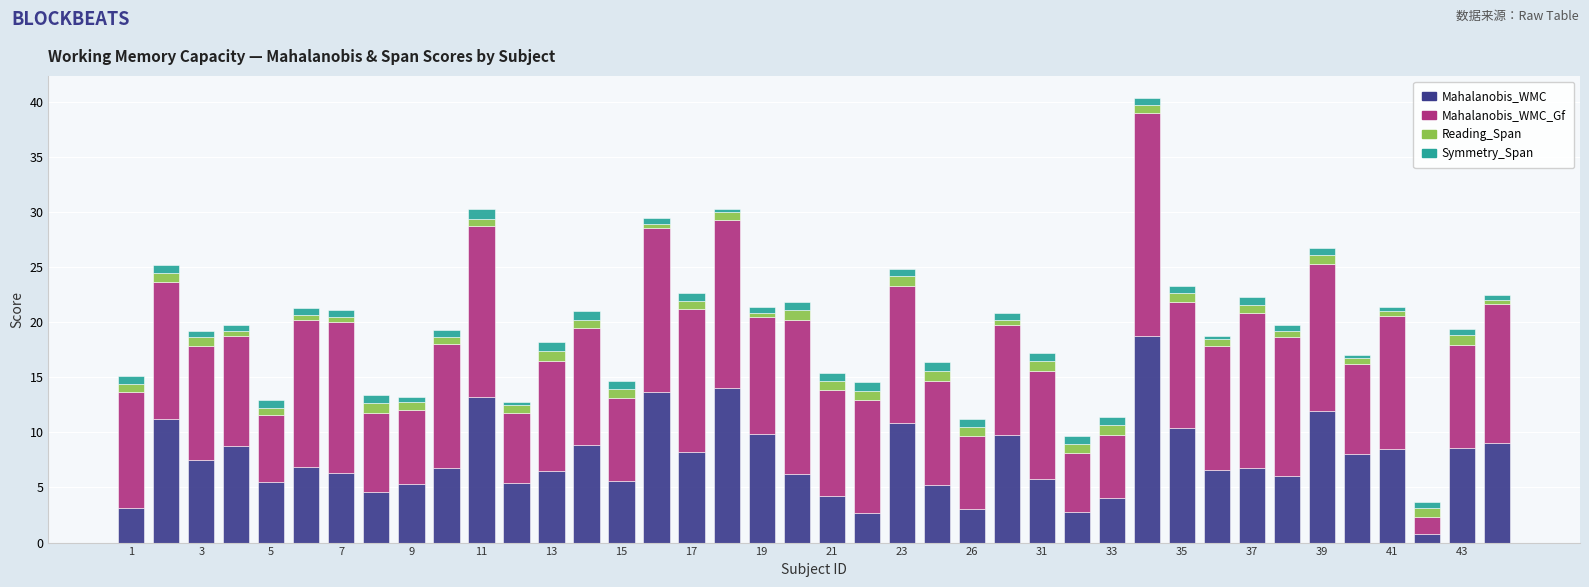

What is the maximum value for Mahalanobis_WMC?

18.7